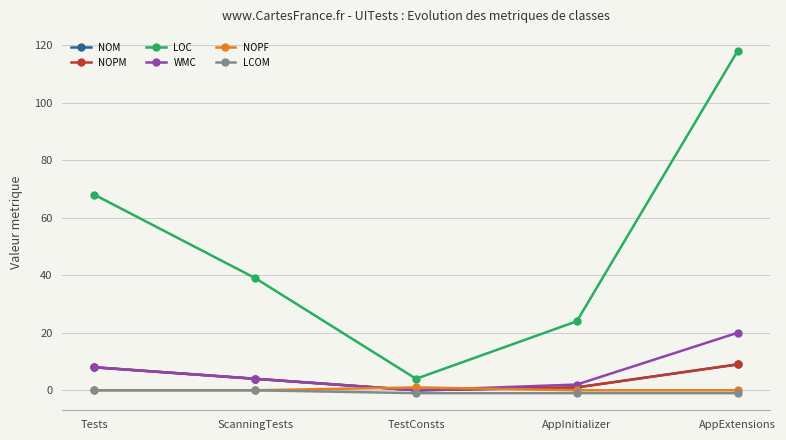

Count the number of data series in this chart.

6